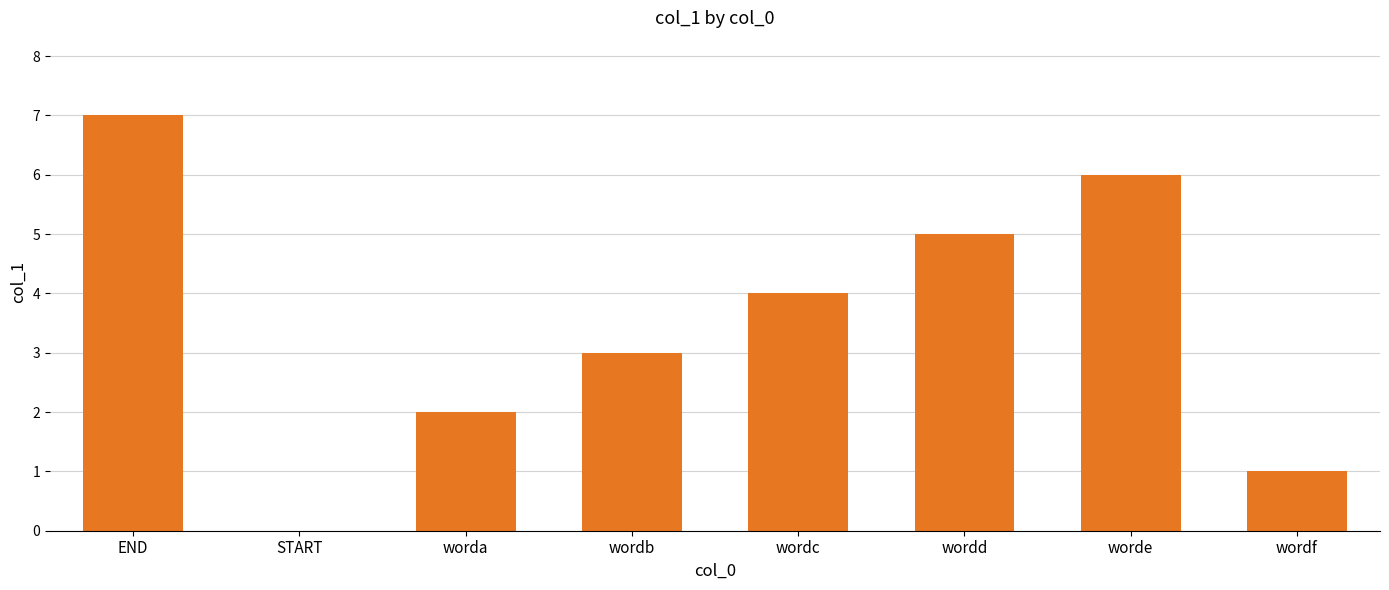

At which label does the data first exceed 4?

END